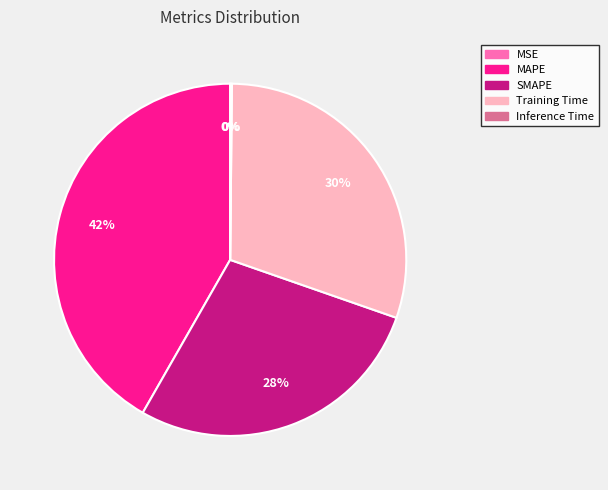

Does Training Time represent more than half of the total?

No